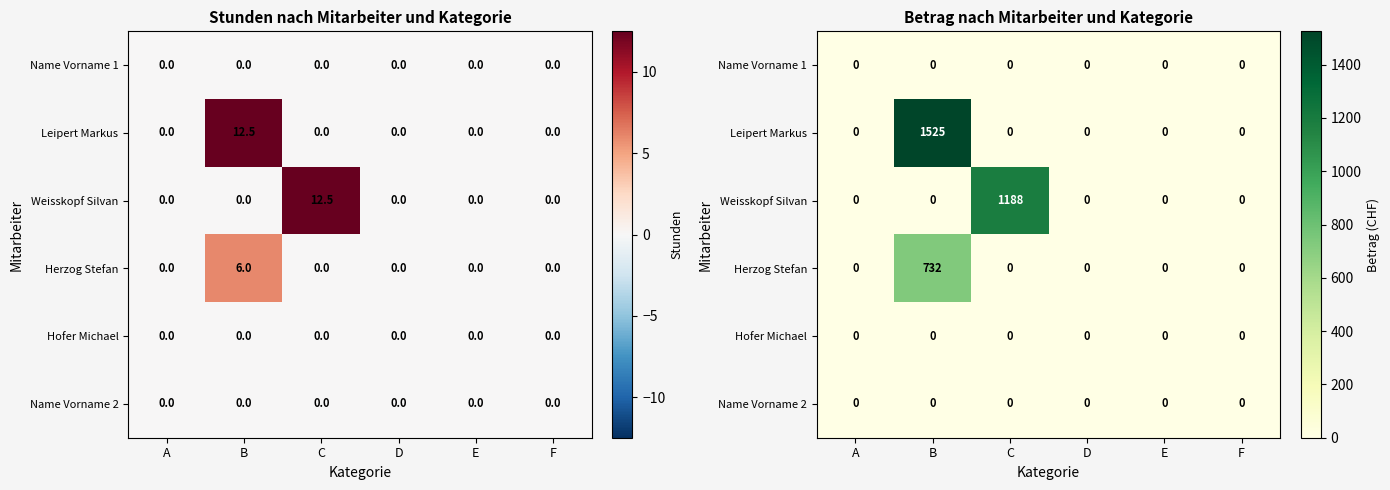

At B, list the series in order from smallest to largest.

Name Vorname 1, Weisskopf Silvan, Hofer Michael, Name Vorname 2, Herzog Stefan, Leipert Markus